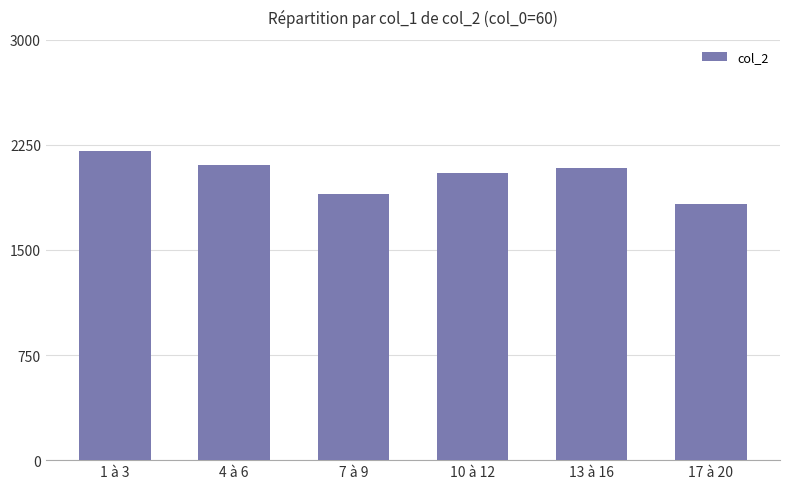

Which label corresponds to the smallest value in the chart?

17 à 20